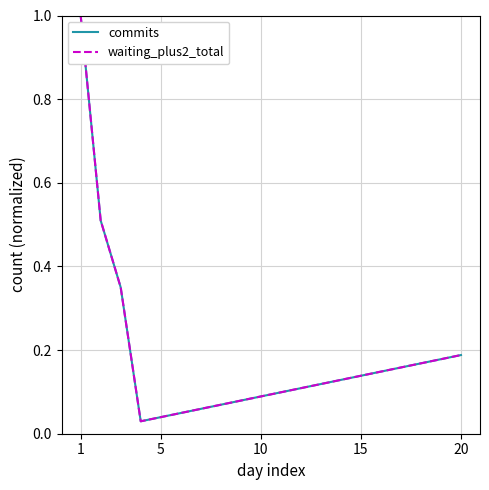

Does the chart have visible grid lines?

Yes